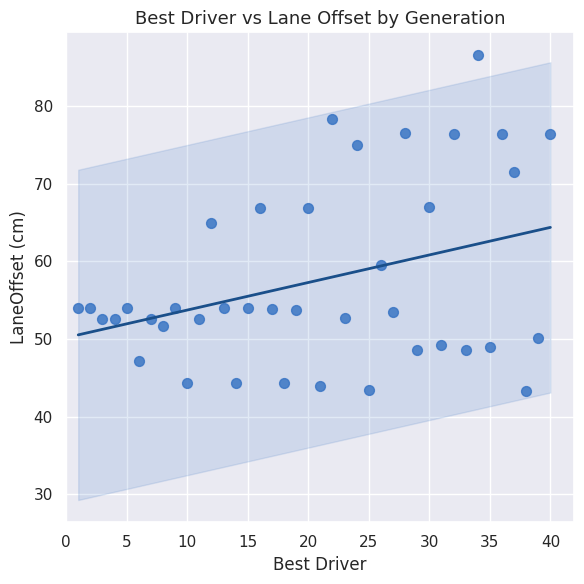

What is the range of Y values (max minus min)?

43.3